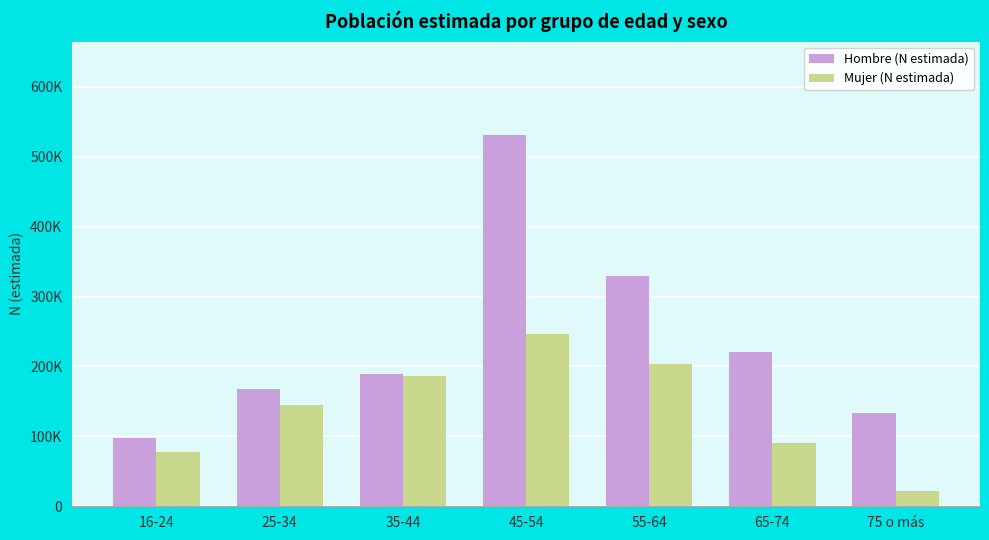

Are the bars horizontal?

No